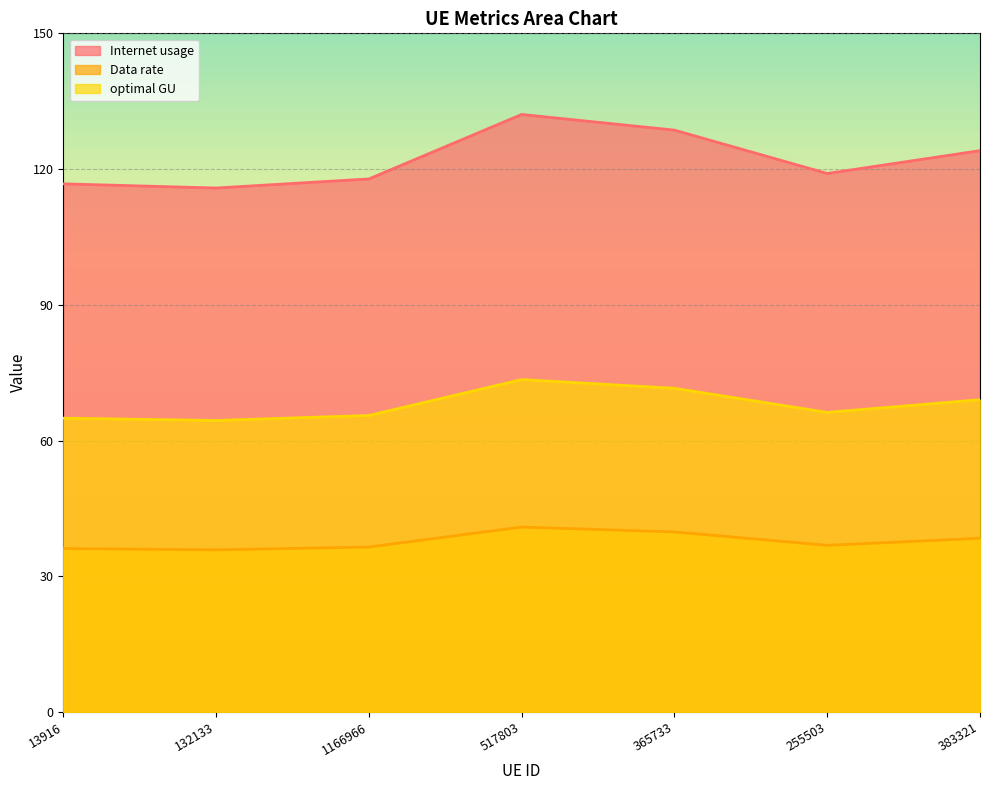

What is the value of the optimal GU point at the 1st from the left?

36.1